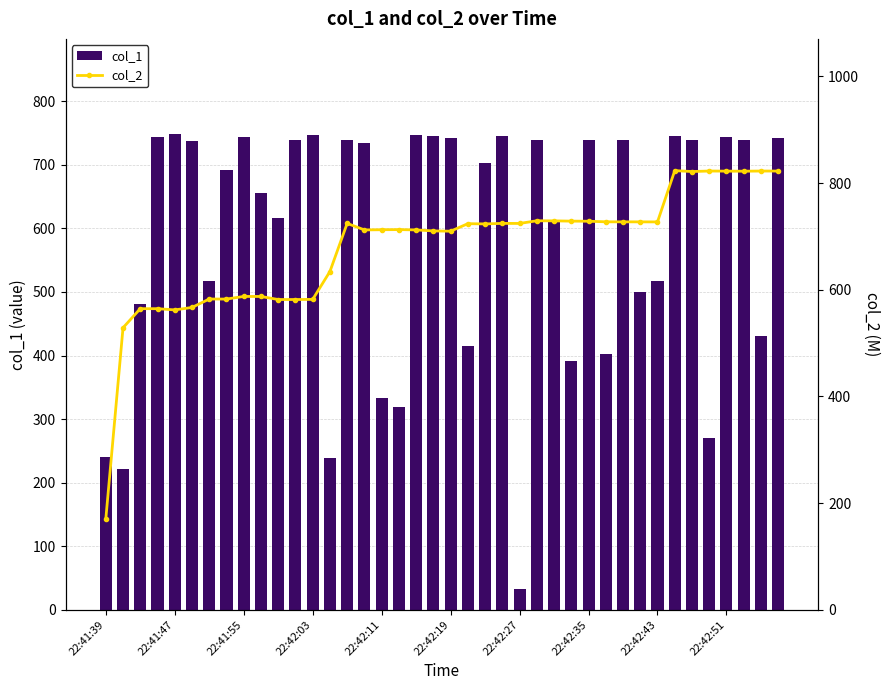

What is the difference between the maximum and second lowest values in the col_1 series?

526.7